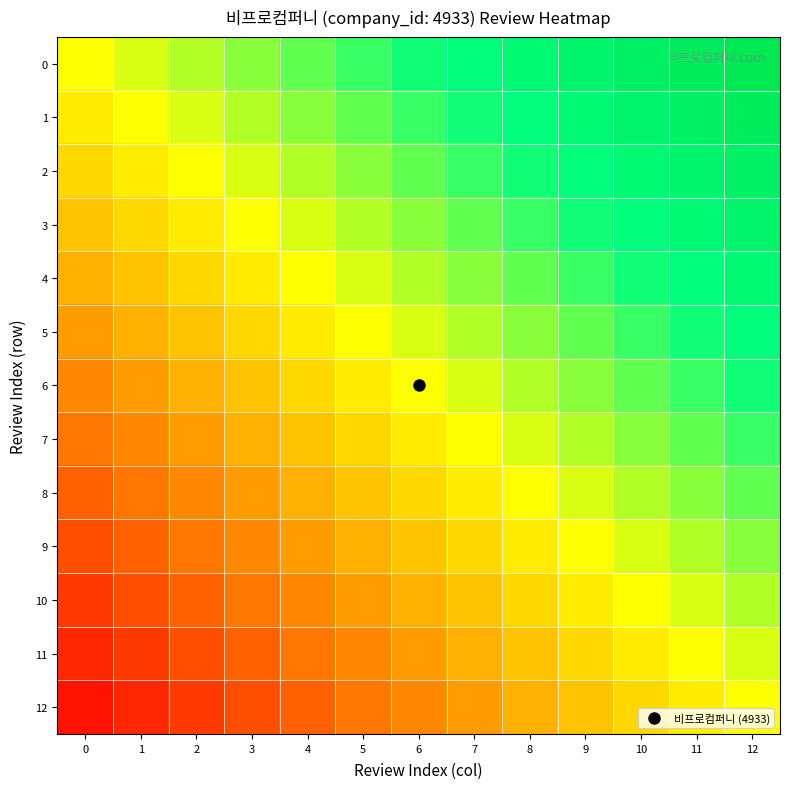

Which label corresponds to the largest value in the chart?

12